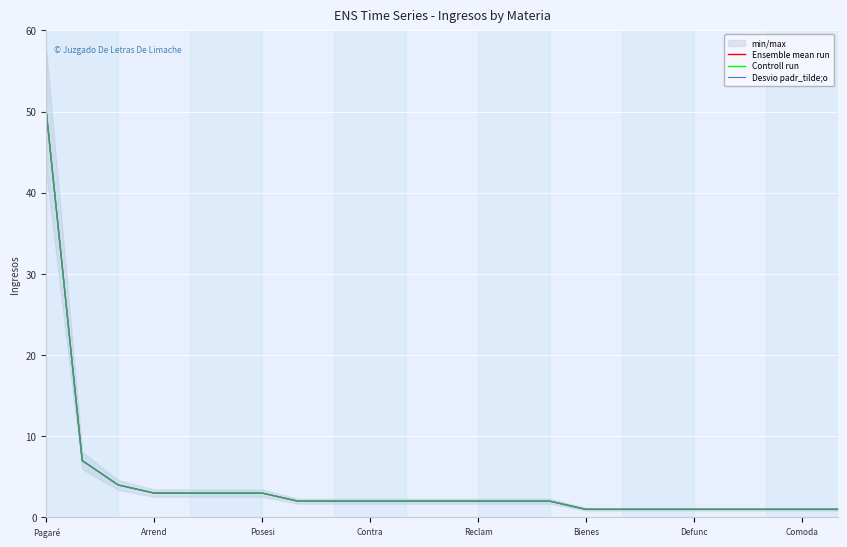

True or false: Ensemble mean run has more than 2 points higher than both neighbors.

False